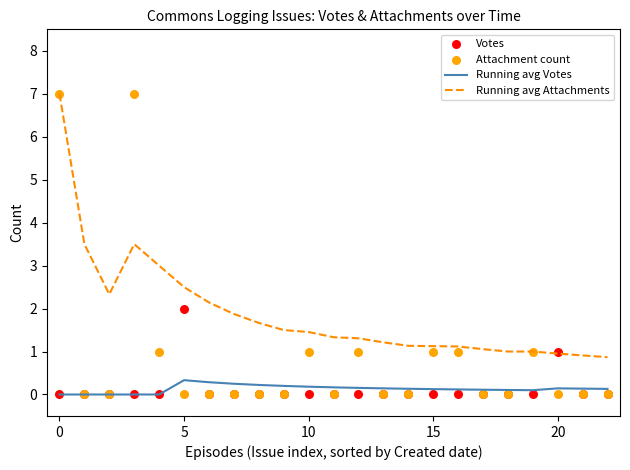

What are all the series names shown in the legend?

Running avg Votes, Running avg Attachments, Votes, Attachment count